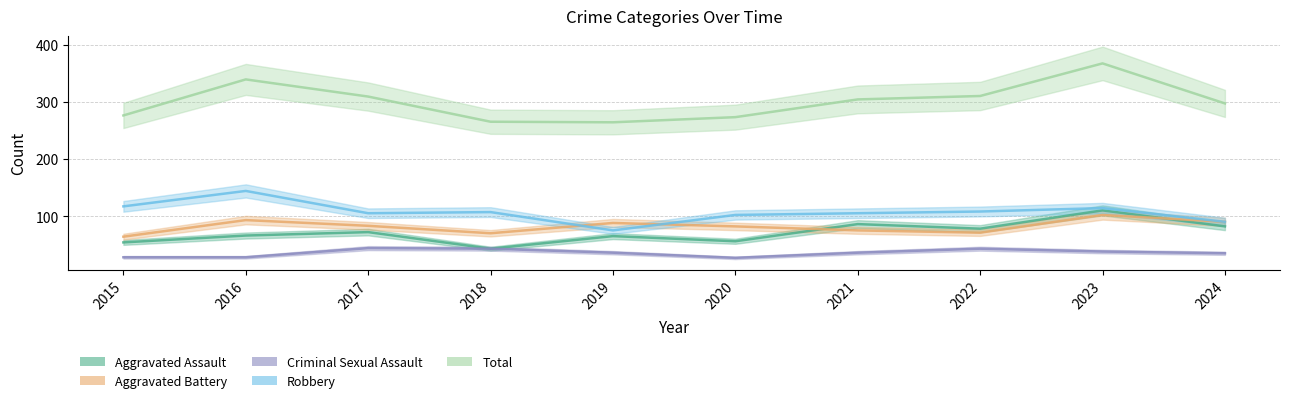

Which series changed the most between 2016 and 2022?

Robbery